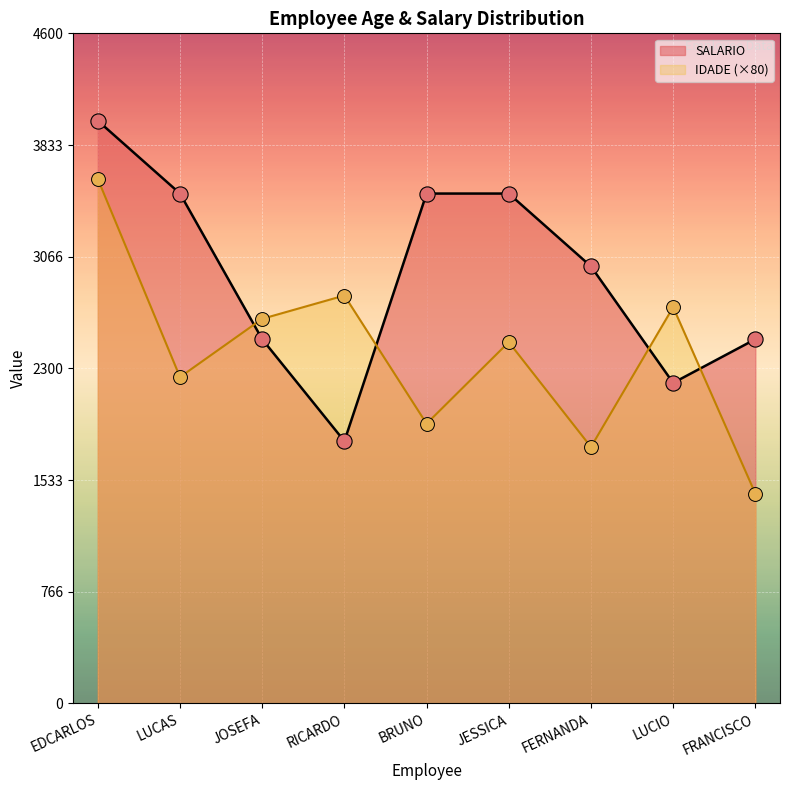

Which series has the largest Y range (max minus min)?

SALARIO